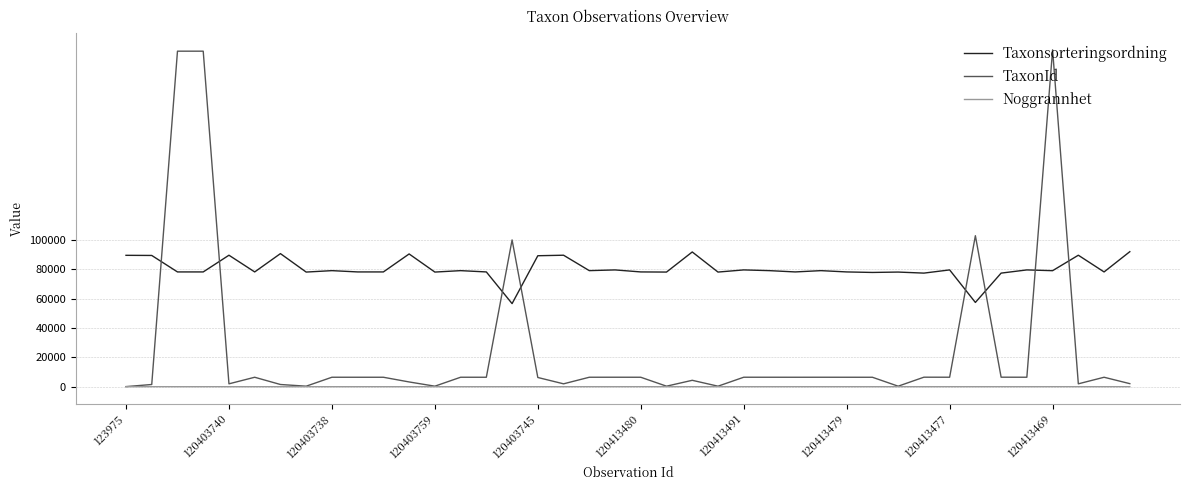

Which series has the widest spread of values?

TaxonId